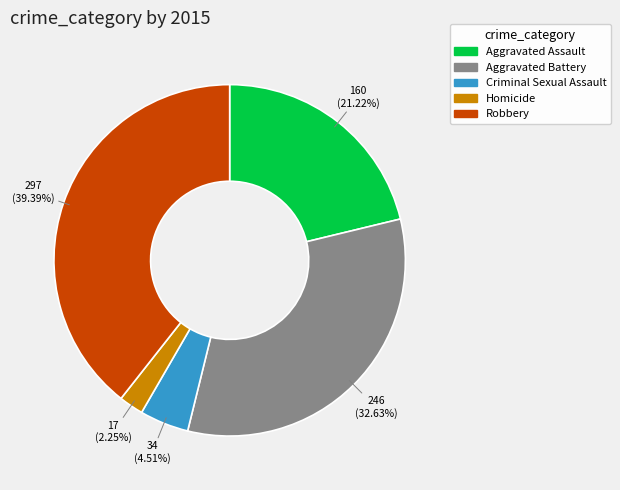

True or false: Aggravated Assault accounts for 21% of the total.

True